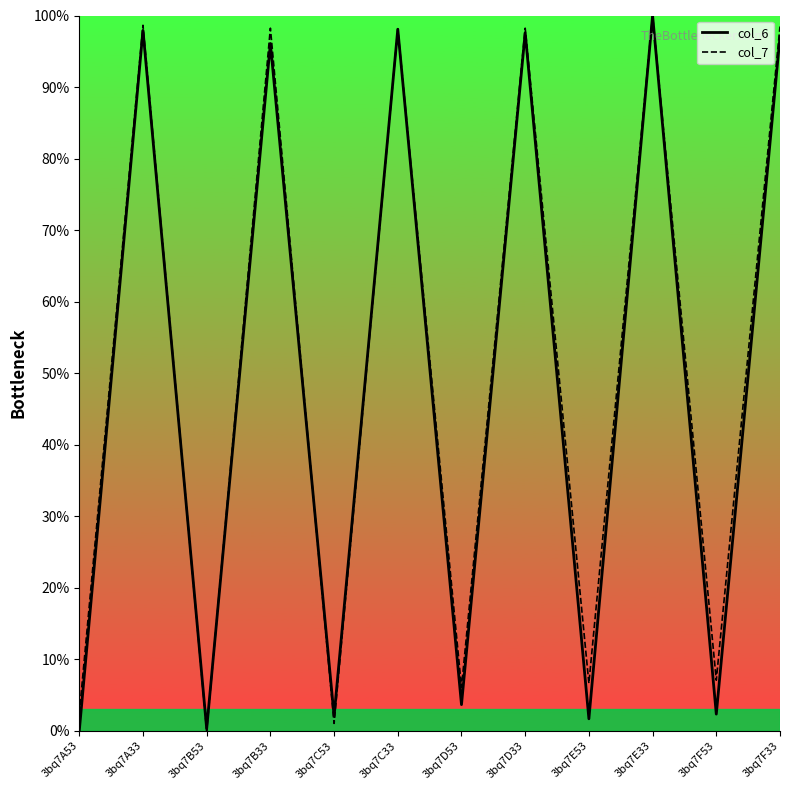

In col_7, how many points are higher than both neighbors (excluding endpoints)?

5